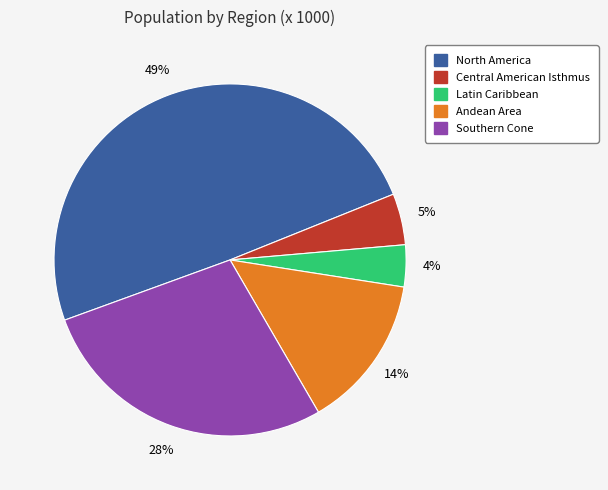

Is it true that Andean Area is 14% of the pie?

True